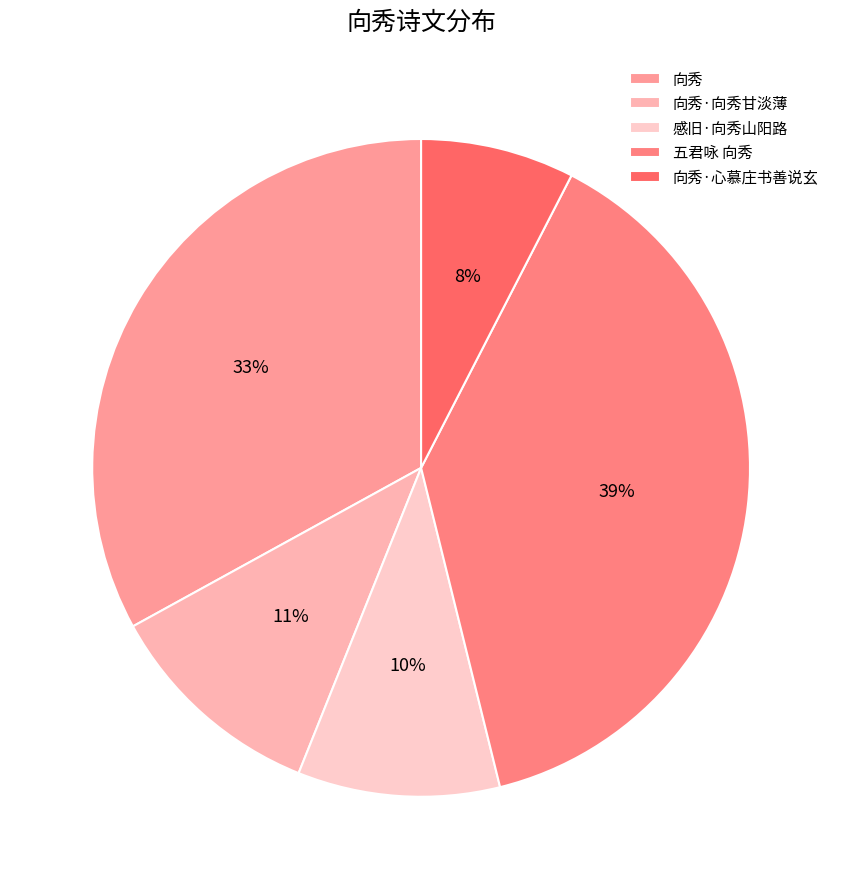

Which has a higher value, 五君咏 向秀 or 向秀?

五君咏 向秀